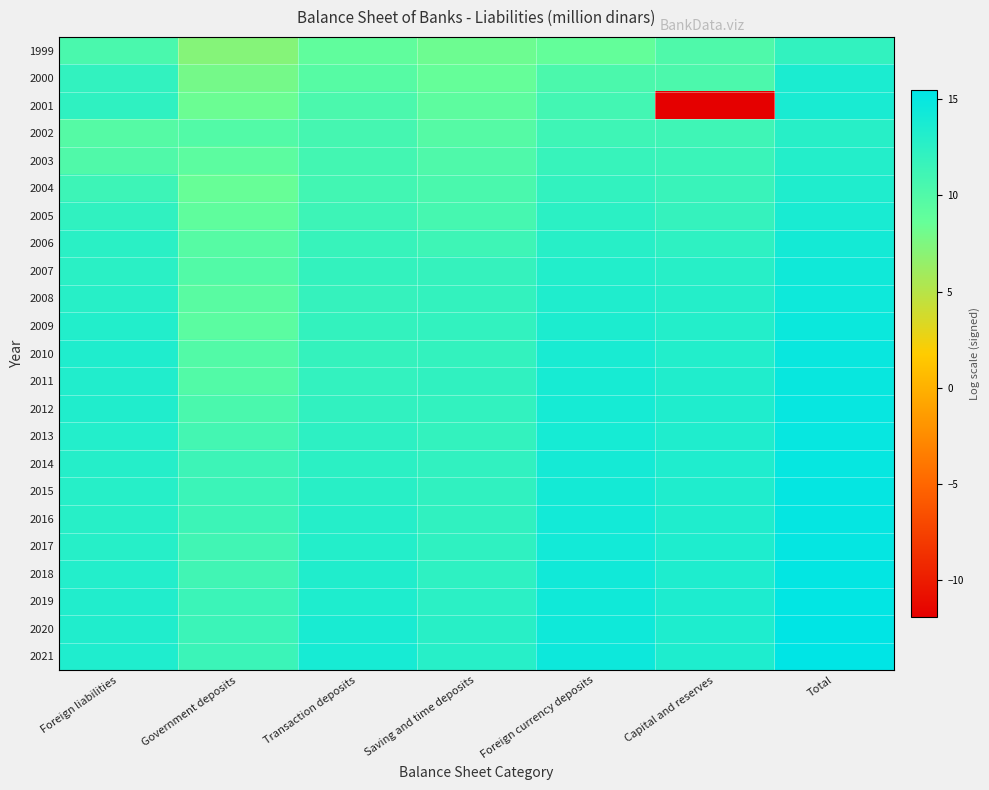

Reading right to left, transcribe all the data shown in this chart.

1999: Total=12.1	Capital and reserves=10.2	Foreign currency deposits=8.7	Saving and time deposits=8.3	Transaction deposits=9.0	Government deposits=7.2	Foreign liabilities=10.5
2000: Total=13.6	Capital and reserves=10.3	Foreign currency deposits=10.4	Saving and time deposits=8.7	Transaction deposits=9.7	Government deposits=7.9	Foreign liabilities=12.1
2001: Total=13.7	Capital and reserves=-11.9	Foreign currency deposits=11.0	Saving and time deposits=9.2	Transaction deposits=10.4	Government deposits=8.4	Foreign liabilities=12.2
2002: Total=12.8	Capital and reserves=11.2	Foreign currency deposits=11.3	Saving and time deposits=9.7	Transaction deposits=10.8	Government deposits=9.9	Foreign liabilities=9.7
2003: Total=13.0	Capital and reserves=11.5	Foreign currency deposits=11.7	Saving and time deposits=10.1	Transaction deposits=10.9	Government deposits=9.2	Foreign liabilities=10.1
2004: Total=13.3	Capital and reserves=11.6	Foreign currency deposits=12.1	Saving and time deposits=10.5	Transaction deposits=11.0	Government deposits=8.5	Foreign liabilities=11.3
2005: Total=13.7	Capital and reserves=11.9	Foreign currency deposits=12.5	Saving and time deposits=10.8	Transaction deposits=11.4	Government deposits=9.0	Foreign liabilities=12.2
2006: Total=14.1	Capital and reserves=12.4	Foreign currency deposits=12.8	Saving and time deposits=11.3	Transaction deposits=11.7	Government deposits=9.7	Foreign liabilities=12.6
2007: Total=14.3	Capital and reserves=12.8	Foreign currency deposits=13.1	Saving and time deposits=11.9	Transaction deposits=12.0	Government deposits=9.9	Foreign liabilities=12.6
2008: Total=14.5	Capital and reserves=13.0	Foreign currency deposits=13.3	Saving and time deposits=11.9	Transaction deposits=11.8	Government deposits=9.5	Foreign liabilities=12.8
2009: Total=14.7	Capital and reserves=13.0	Foreign currency deposits=13.5	Saving and time deposits=12.1	Transaction deposits=12.0	Government deposits=9.3	Foreign liabilities=13.1
2010: Total=14.8	Capital and reserves=13.2	Foreign currency deposits=13.8	Saving and time deposits=12.0	Transaction deposits=11.9	Government deposits=9.9	Foreign liabilities=13.3
2011: Total=14.9	Capital and reserves=13.3	Foreign currency deposits=13.8	Saving and time deposits=12.2	Transaction deposits=12.1	Government deposits=10.0	Foreign liabilities=13.2
2012: Total=15.0	Capital and reserves=13.3	Foreign currency deposits=14.0	Saving and time deposits=12.1	Transaction deposits=12.1	Government deposits=10.5	Foreign liabilities=13.3
2013: Total=15.0	Capital and reserves=13.3	Foreign currency deposits=14.0	Saving and time deposits=12.0	Transaction deposits=12.4	Government deposits=10.8	Foreign liabilities=13.1
2014: Total=15.0	Capital and reserves=13.3	Foreign currency deposits=14.0	Saving and time deposits=12.1	Transaction deposits=12.5	Government deposits=11.4	Foreign liabilities=12.9
2015: Total=15.0	Capital and reserves=13.3	Foreign currency deposits=14.0	Saving and time deposits=12.2	Transaction deposits=12.7	Government deposits=11.5	Foreign liabilities=12.9
2016: Total=15.1	Capital and reserves=13.3	Foreign currency deposits=14.1	Saving and time deposits=12.2	Transaction deposits=12.9	Government deposits=11.4	Foreign liabilities=12.8
2017: Total=15.1	Capital and reserves=13.4	Foreign currency deposits=14.2	Saving and time deposits=12.2	Transaction deposits=13.0	Government deposits=11.0	Foreign liabilities=12.9
2018: Total=15.2	Capital and reserves=13.4	Foreign currency deposits=14.3	Saving and time deposits=12.3	Transaction deposits=13.2	Government deposits=11.1	Foreign liabilities=13.1
2019: Total=15.3	Capital and reserves=13.4	Foreign currency deposits=14.3	Saving and time deposits=12.6	Transaction deposits=13.4	Government deposits=11.4	Foreign liabilities=13.2
2020: Total=15.4	Capital and reserves=13.4	Foreign currency deposits=14.4	Saving and time deposits=12.7	Transaction deposits=13.7	Government deposits=11.5	Foreign liabilities=13.3
2021: Total=15.5	Capital and reserves=13.4	Foreign currency deposits=14.5	Saving and time deposits=12.8	Transaction deposits=13.9	Government deposits=11.4	Foreign liabilities=13.4